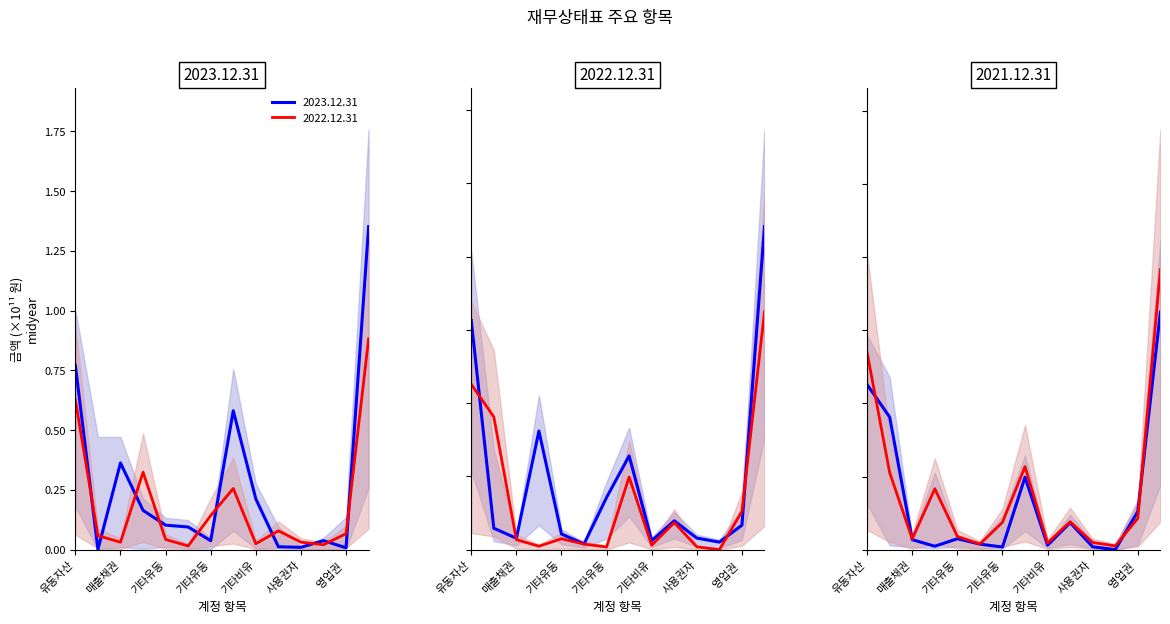

Rank the series at 영업권 from lowest to highest value.

2023.12.31, 2022.12.31, 2021.12.31